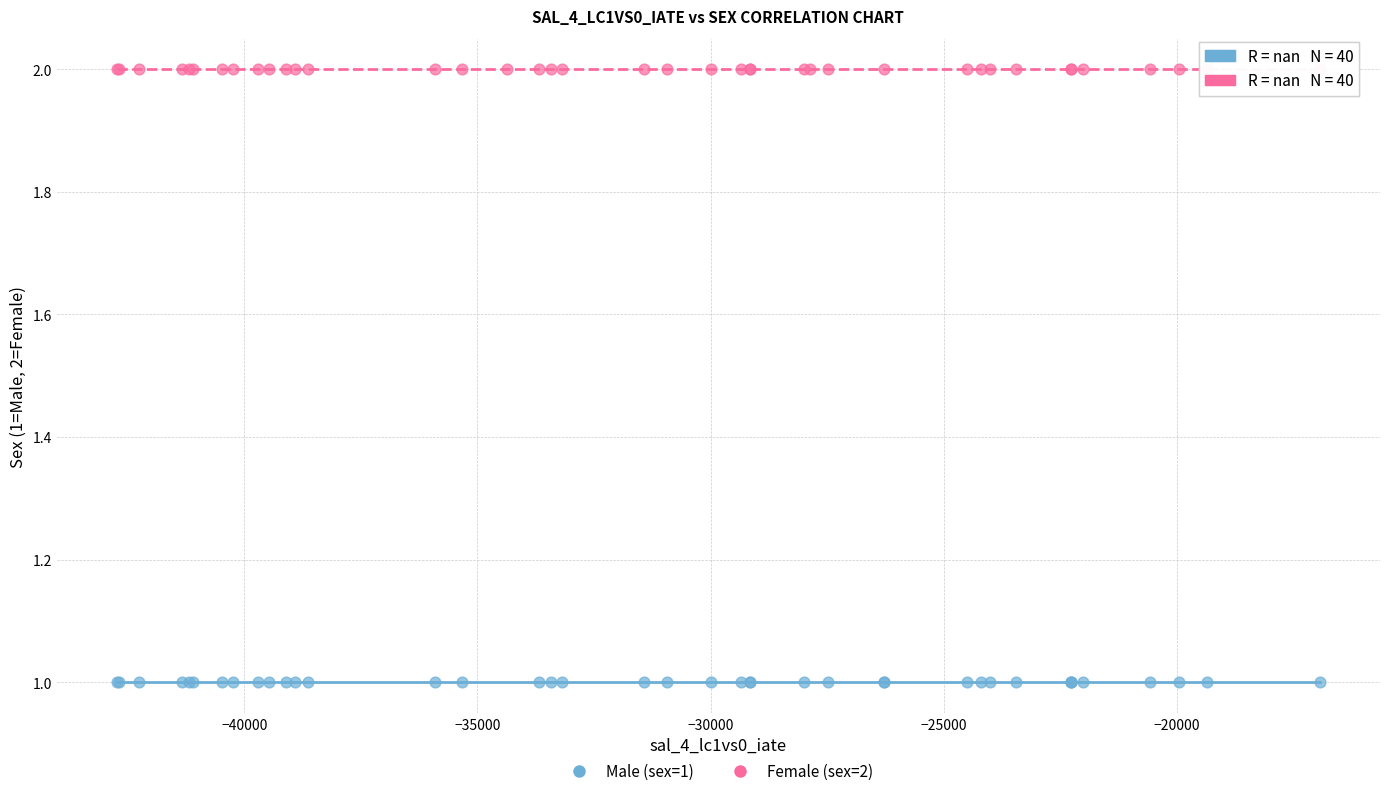

Which series reaches the minimum Y coordinate?

Male (sex=1)